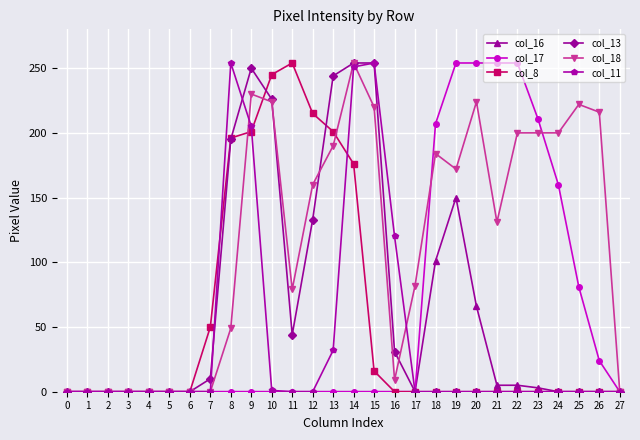

What is the greatest value displayed?

254